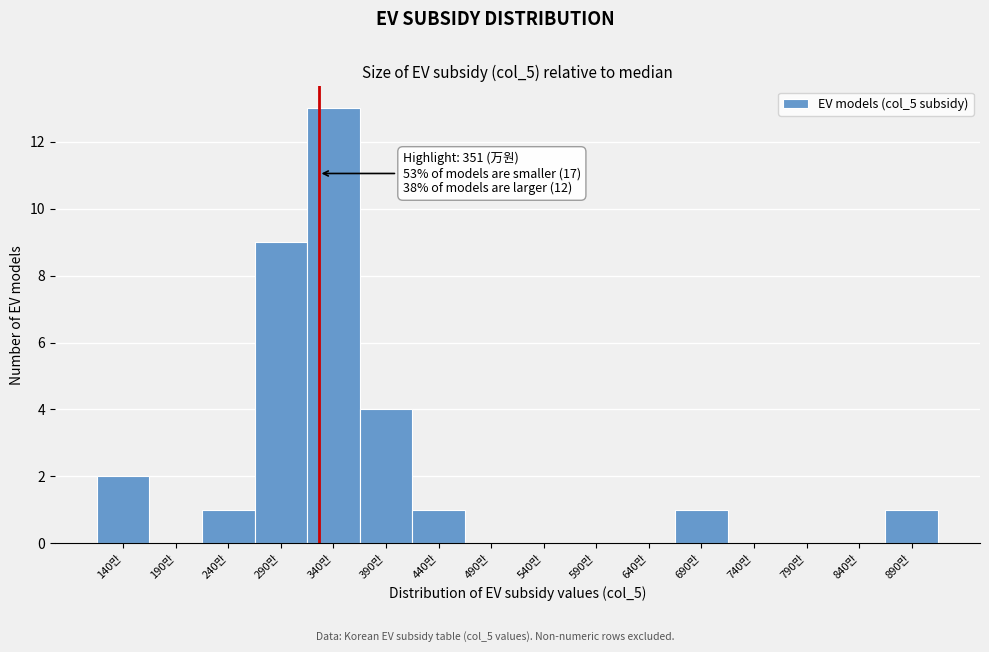

Reading left to right, extract all data points from this chart.

140만=2	190만=0	240만=1	290만=9	340만=13	390만=4	440만=1	490만=0	540만=0	590만=0	640만=0	690만=1	740만=0	790만=0	840만=0	890만=1